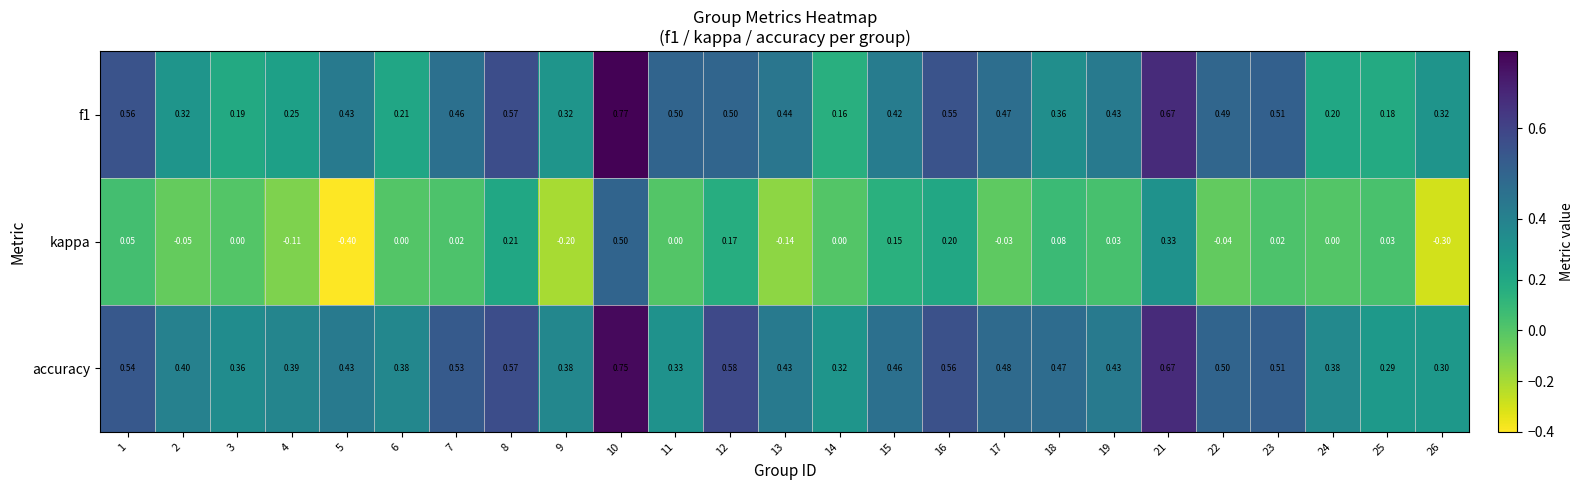

Which series has the largest range (max minus min)?

kappa